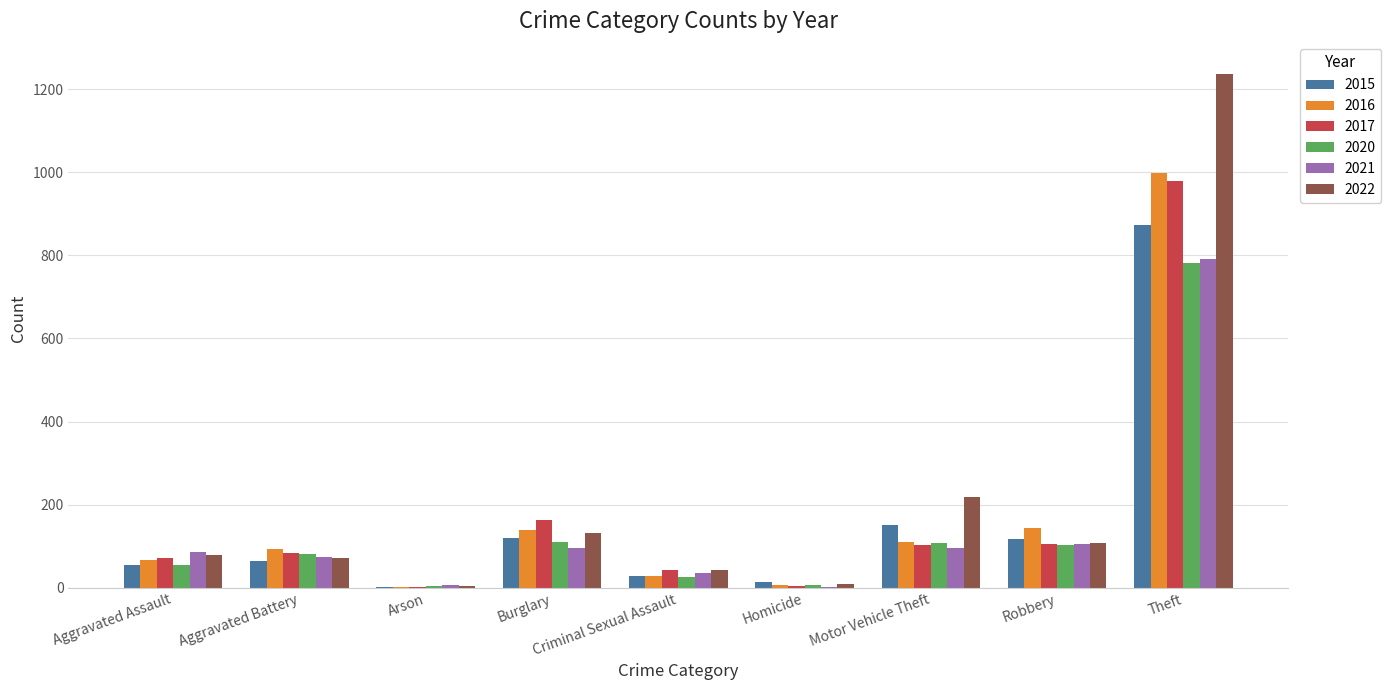

What is the approximate value of 2022 at Criminal Sexual Assault?

43